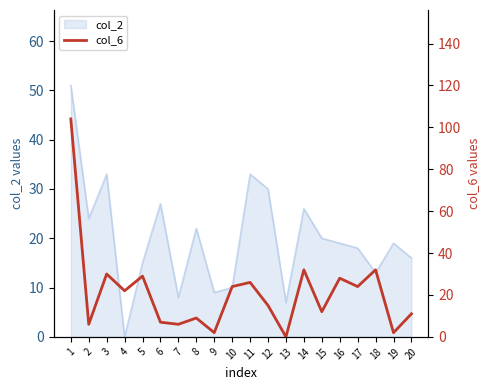

Reading left to right, transcribe all the data shown in this chart.

104	6	30	22	29	7	6	9	2	24	26	15	0	32	12	28	24	32	2	11